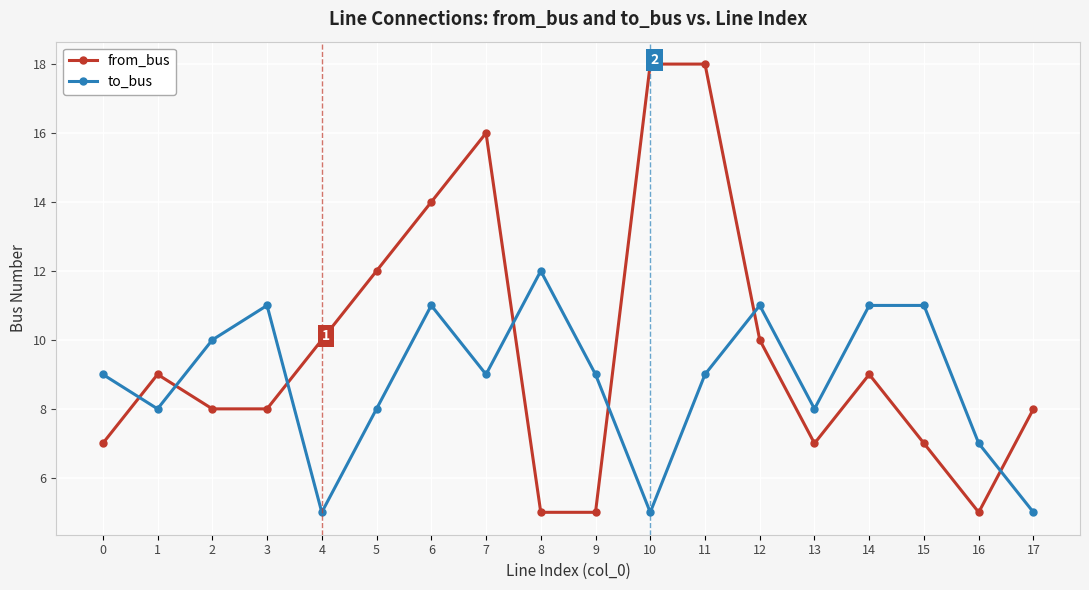

How many times do to_bus and from_bus cross each other?

7